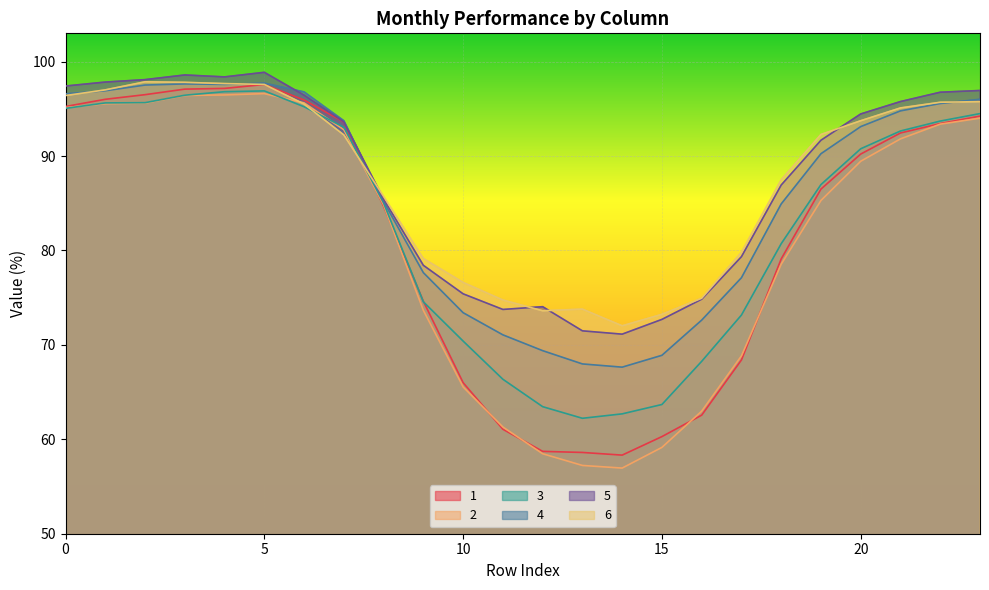

What is the value of the 2 point at the 1st from the left?

95.1